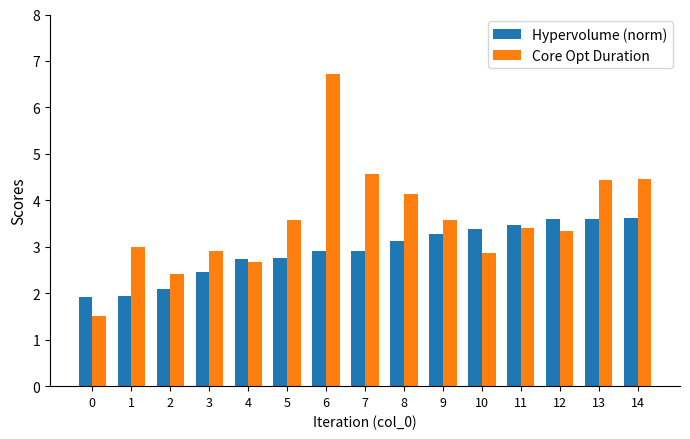

Which series has the largest total across all categories?

Core Opt Duration